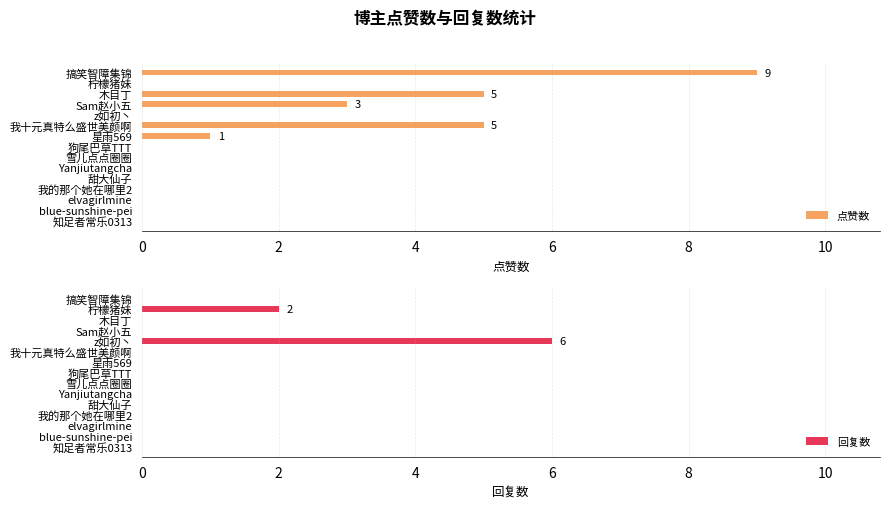

How many bars are there in each group?

2